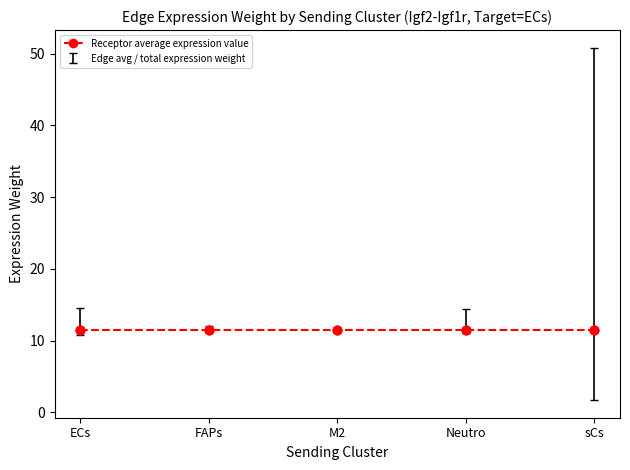

Which series has the largest total across all categories?

Edge total expression weight